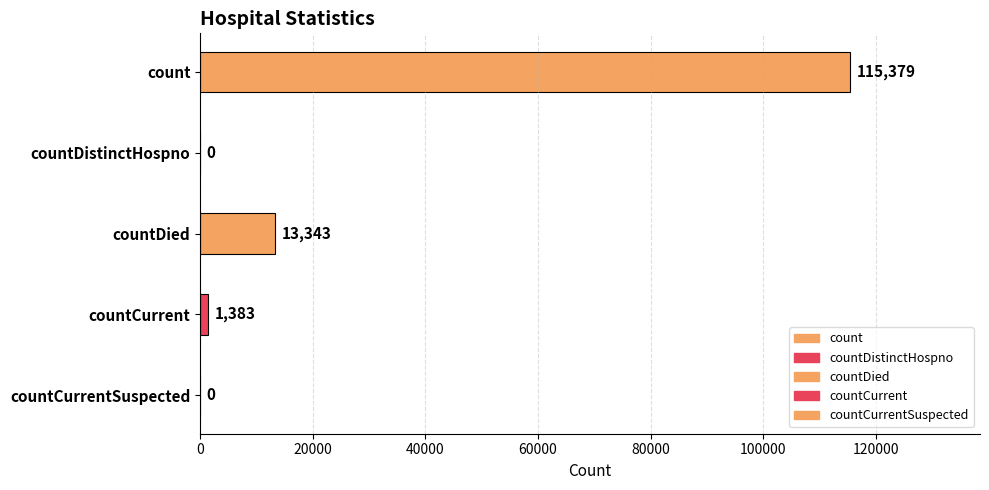

What is the label of the 4th bar from the left?

countCurrent